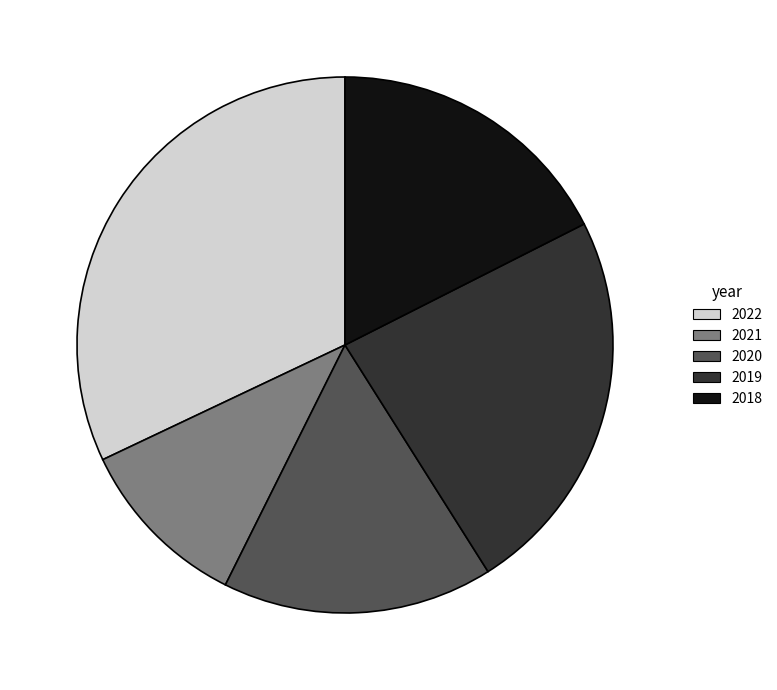

Rank the categories by value from lowest to highest.

2021, 2020, 2018, 2019, 2022